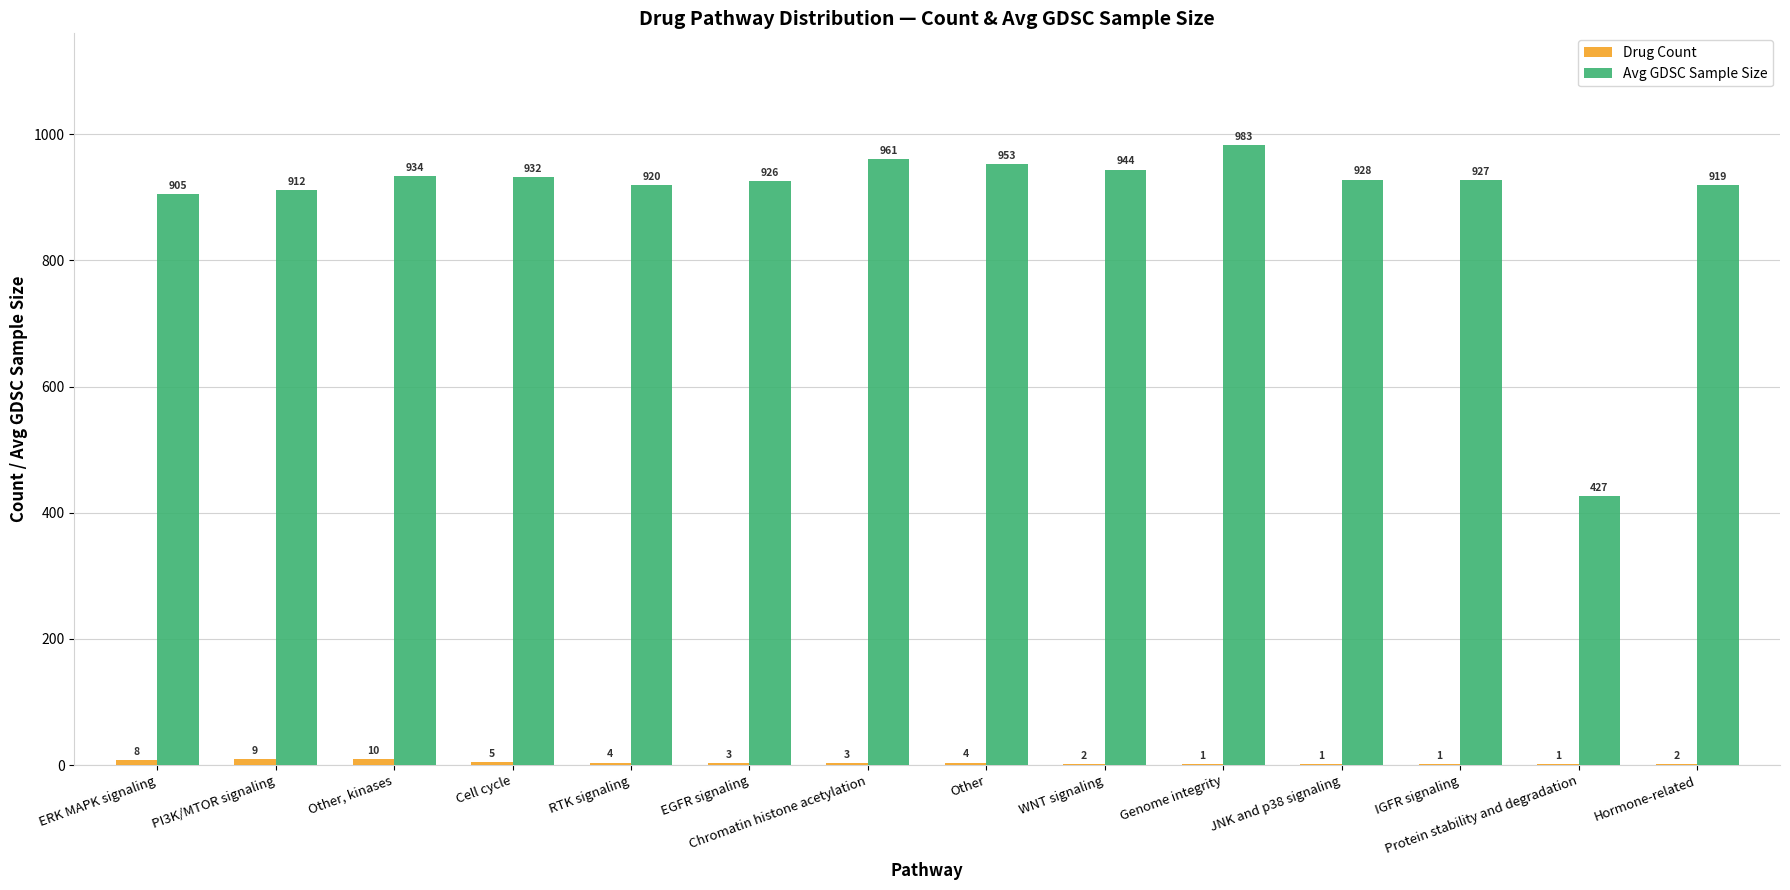

The Avg GDSC Sample Size series shows 905 at ERK MAPK signaling. True or false?

True